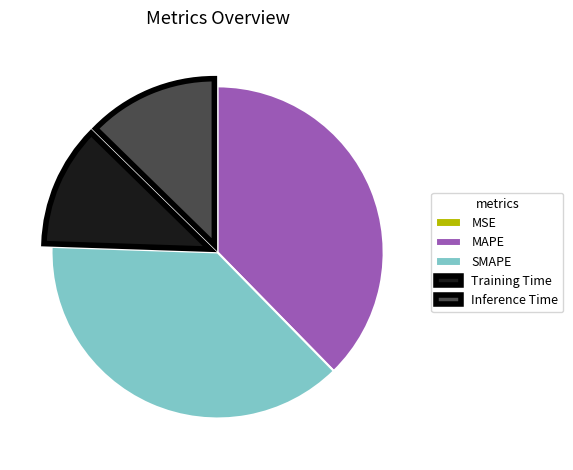

Is it true that Training Time is 21% of the pie?

False